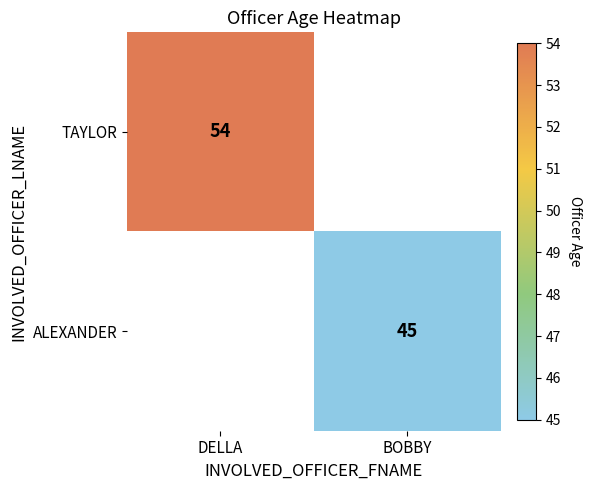

What is the greatest value displayed?

54.0